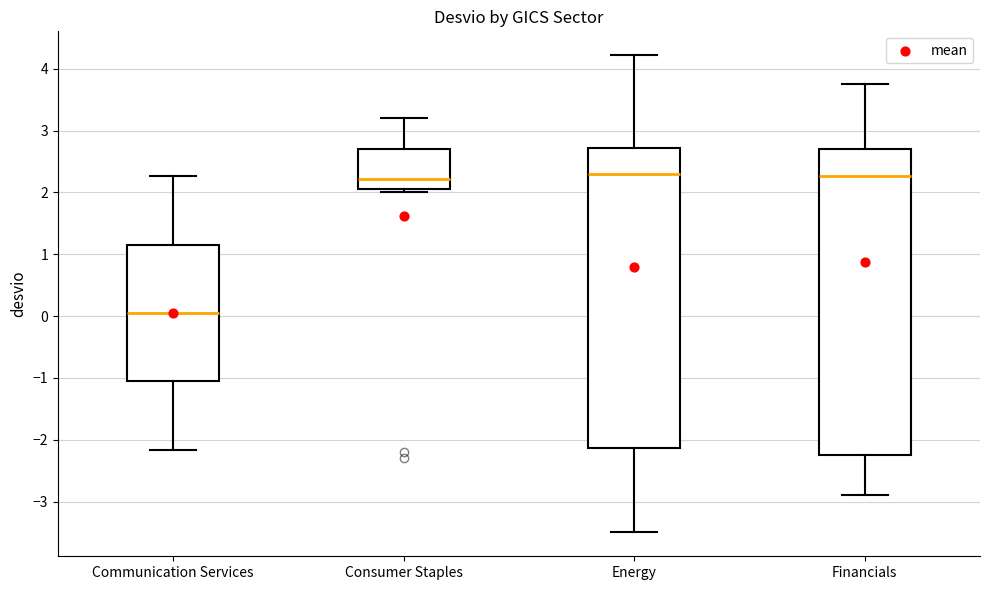

Where is the upper edge of the box for Communication Services on the y-axis? The values are not printed on the chart, so give them approximately, as read against the axis.

1.2